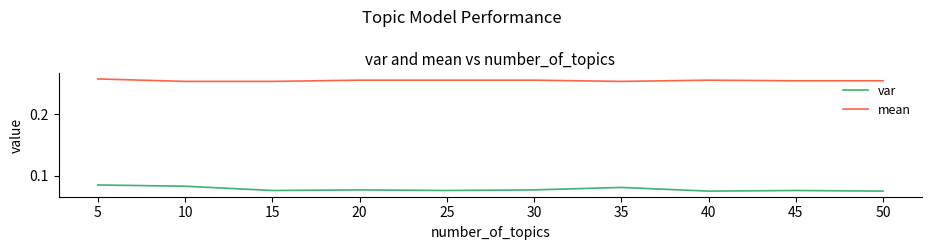

Which series has the largest range (max minus min)?

var